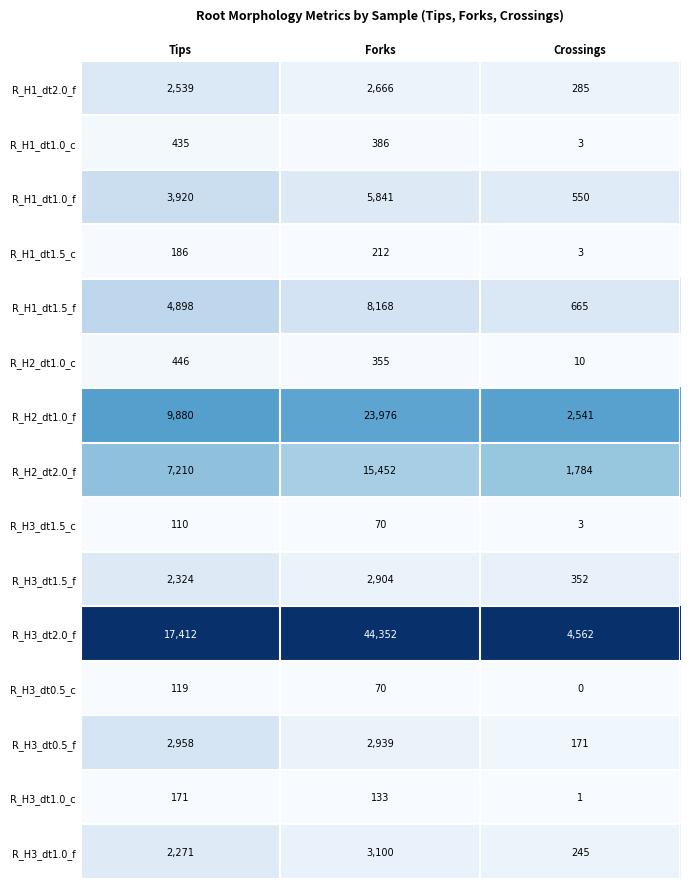

What is the difference between the highest and lowest values at Forks?

44282